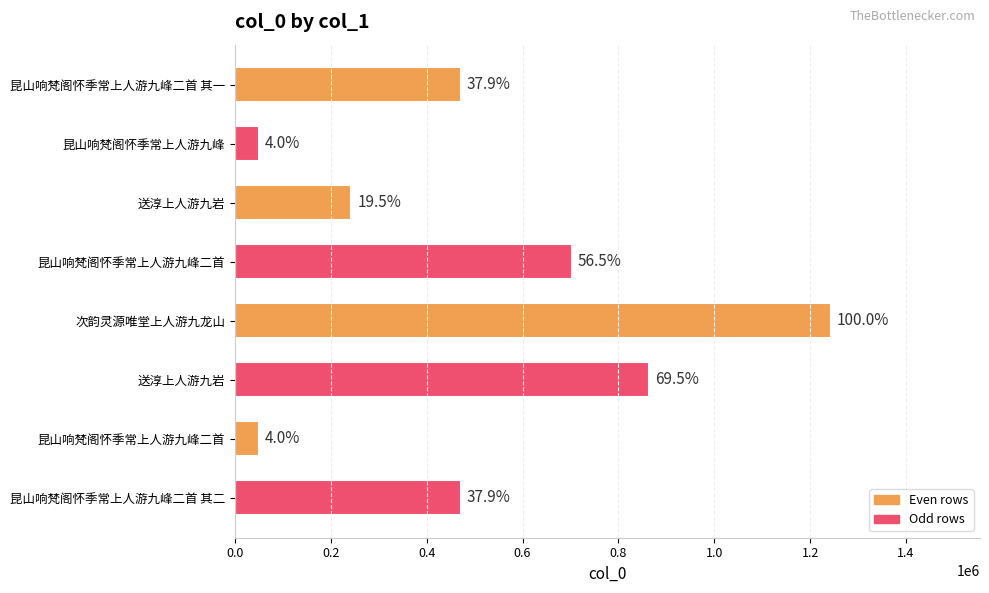

List the labels in order of value, largest first.

次韵灵源唯堂上人游九龙山, 送淳上人游九岩, 昆山响梵阁怀季常上人游九峰二首, 昆山响梵阁怀季常上人游九峰二首 其二, 昆山响梵阁怀季常上人游九峰二首 其一, 送淳上人游九岩, 昆山响梵阁怀季常上人游九峰二首, 昆山响梵阁怀季常上人游九峰